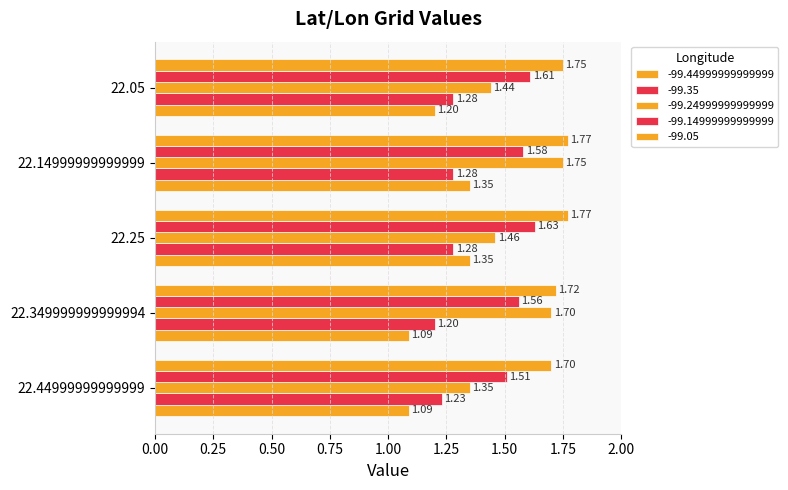

Count the number of categories in the chart.

5